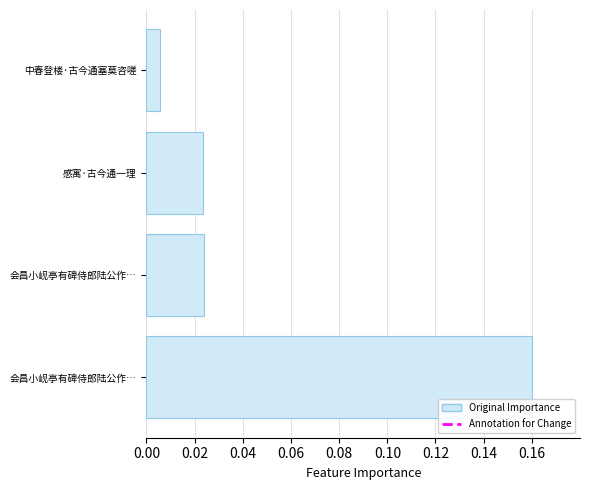

What is the difference between the maximum and minimum values?

0.2